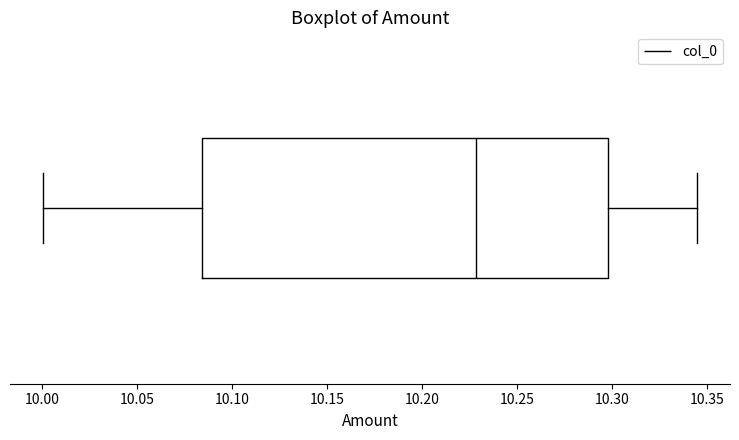

Where does the left whisker of the box end on the x-axis? The values are not printed on the chart, so give them approximately, as read against the axis.

10.000